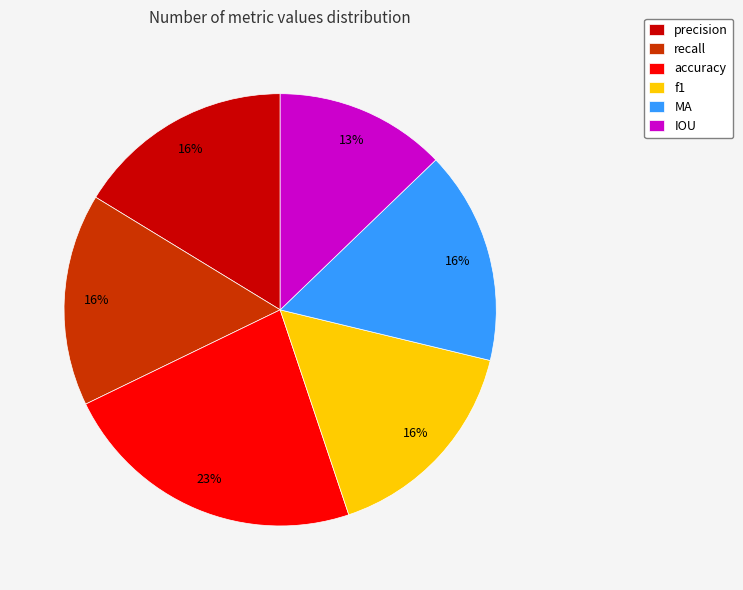

Which slice is the largest?

accuracy